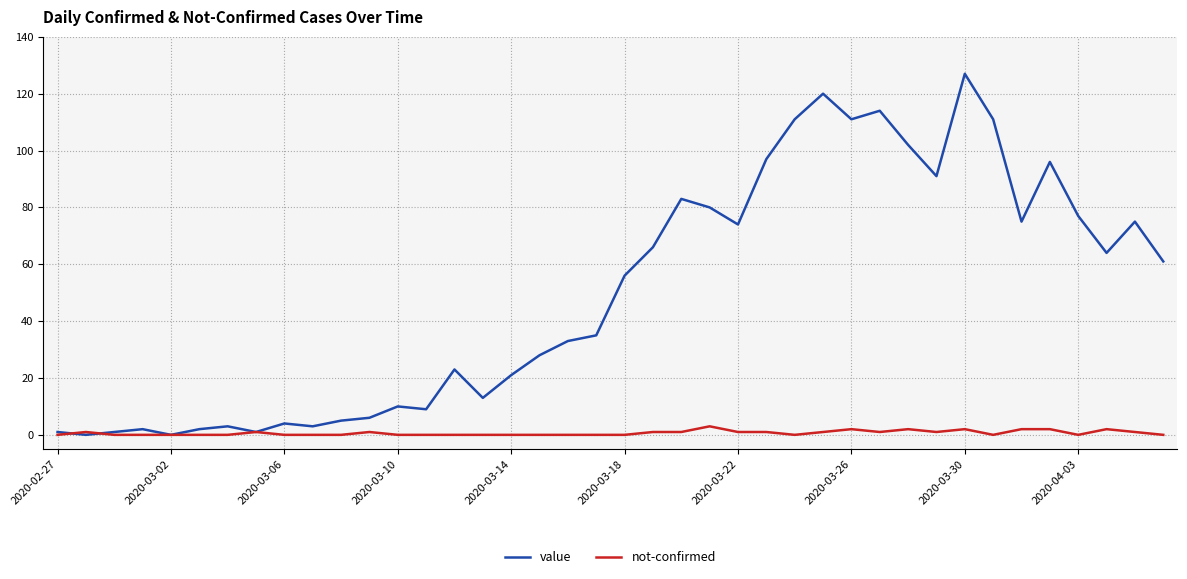

List the series in order of their overall mean, highest first.

value, not-confirmed